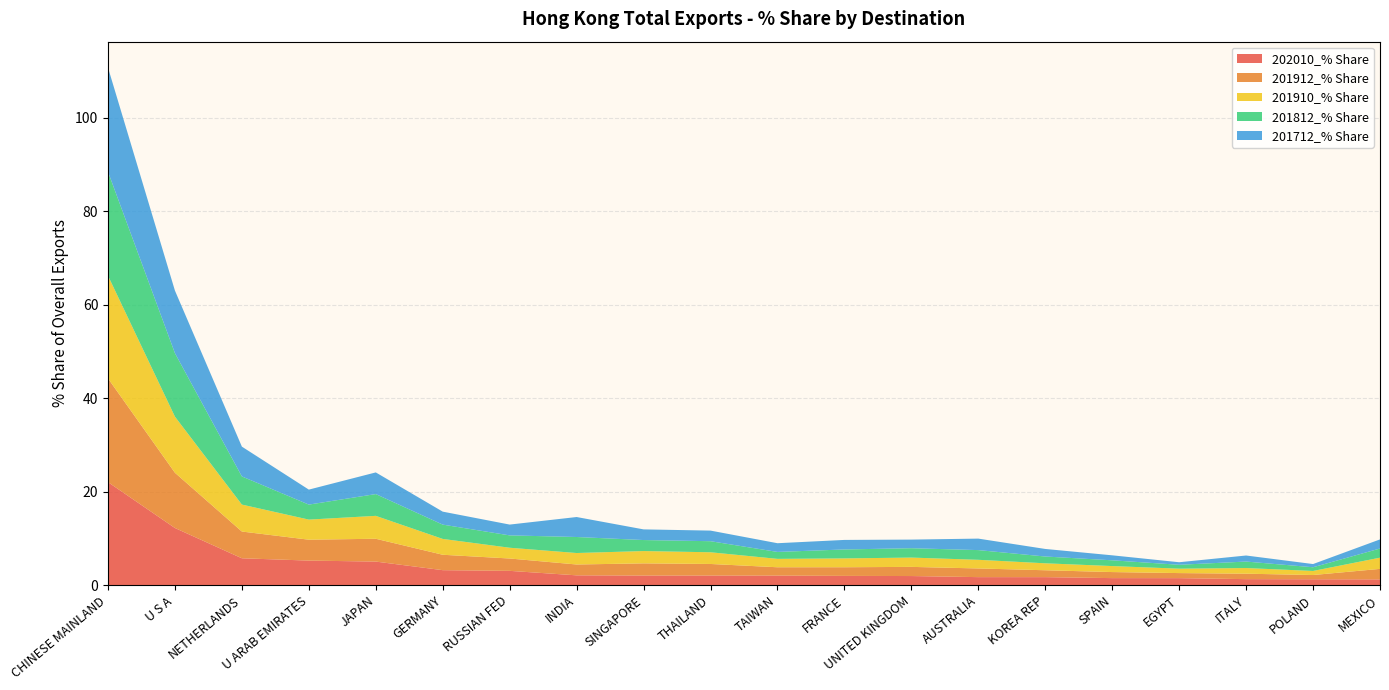

Reading left to right, list all the values displayed in this chart.

202010_% Share: CHINESE MAINLAND=22.0	U S A=12.2	NETHERLANDS=5.7	U ARAB EMIRATES=5.2	JAPAN=5.0	GERMANY=3.2	RUSSIAN FED=3.1	INDIA=2.1	SINGAPORE=2.0	THAILAND=2.0	TAIWAN=2.0	FRANCE=2.0	UNITED KINGDOM=1.9	AUSTRALIA=1.7	KOREA REP=1.7	SPAIN=1.5	EGYPT=1.5	ITALY=1.3	POLAND=1.3	MEXICO=1.2
201912_% Share: CHINESE MAINLAND=22.2	U S A=11.8	NETHERLANDS=5.7	U ARAB EMIRATES=4.5	JAPAN=4.9	GERMANY=3.3	RUSSIAN FED=2.6	INDIA=2.3	SINGAPORE=2.6	THAILAND=2.5	TAIWAN=1.8	FRANCE=1.9	UNITED KINGDOM=2.0	AUSTRALIA=1.9	KOREA REP=1.5	SPAIN=1.3	EGYPT=1.1	ITALY=1.2	POLAND=0.9	MEXICO=2.2
201910_% Share: CHINESE MAINLAND=22.0	U S A=12.0	NETHERLANDS=5.8	U ARAB EMIRATES=4.3	JAPAN=4.9	GERMANY=3.4	RUSSIAN FED=2.3	INDIA=2.5	SINGAPORE=2.6	THAILAND=2.5	TAIWAN=1.8	FRANCE=1.9	UNITED KINGDOM=2.0	AUSTRALIA=1.9	KOREA REP=1.5	SPAIN=1.3	EGYPT=0.9	ITALY=1.2	POLAND=0.9	MEXICO=2.4
201812_% Share: CHINESE MAINLAND=22.2	U S A=13.6	NETHERLANDS=6.0	U ARAB EMIRATES=3.2	JAPAN=4.7	GERMANY=3.1	RUSSIAN FED=2.6	INDIA=3.4	SINGAPORE=2.4	THAILAND=2.4	TAIWAN=1.5	FRANCE=1.9	UNITED KINGDOM=2.0	AUSTRALIA=2.1	KOREA REP=1.5	SPAIN=1.2	EGYPT=0.8	ITALY=1.4	POLAND=0.8	MEXICO=2.0
201712_% Share: CHINESE MAINLAND=22.3	U S A=13.4	NETHERLANDS=6.4	U ARAB EMIRATES=3.2	JAPAN=4.6	GERMANY=2.8	RUSSIAN FED=2.3	INDIA=4.3	SINGAPORE=2.3	THAILAND=2.3	TAIWAN=1.9	FRANCE=2.0	UNITED KINGDOM=1.8	AUSTRALIA=2.5	KOREA REP=1.6	SPAIN=1.1	EGYPT=0.5	ITALY=1.3	POLAND=0.7	MEXICO=1.9